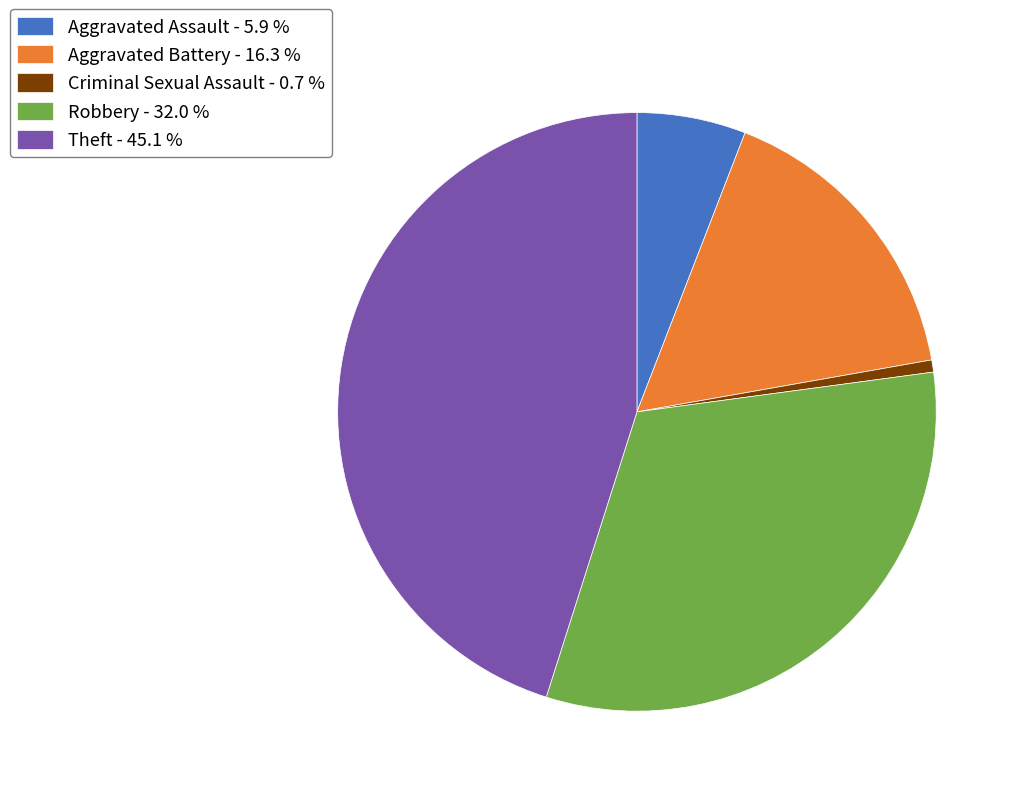

What is the ratio of the value at Criminal Sexual Assault to the value at Aggravated Assault?

0.1